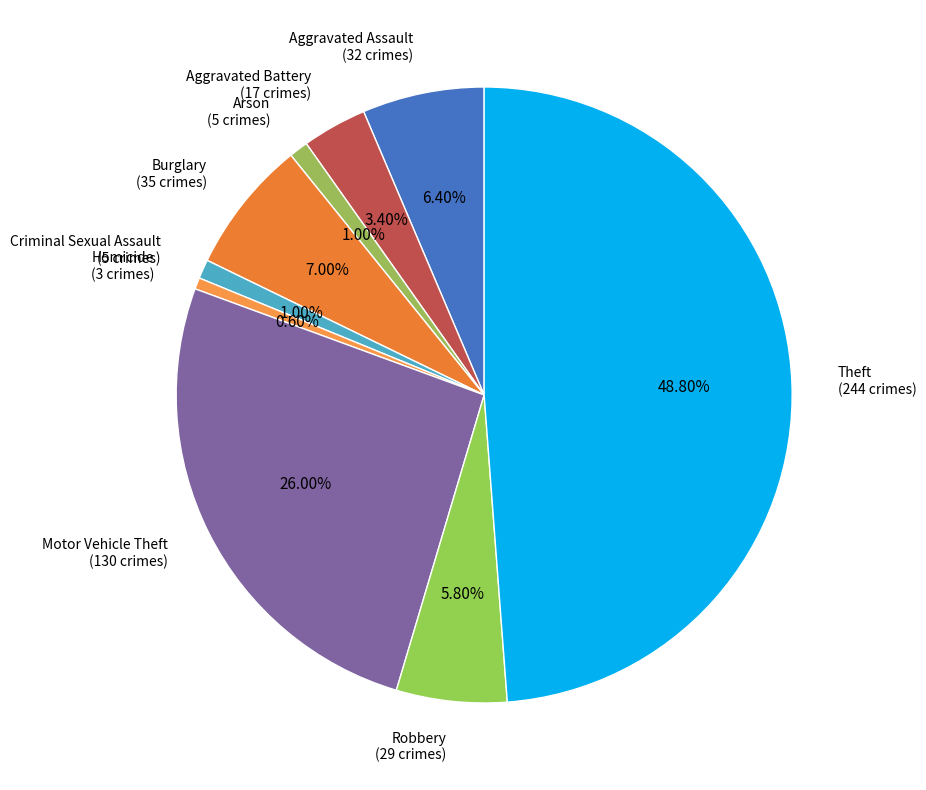

Which has a higher value, Aggravated Assault or Homicide?

Aggravated Assault